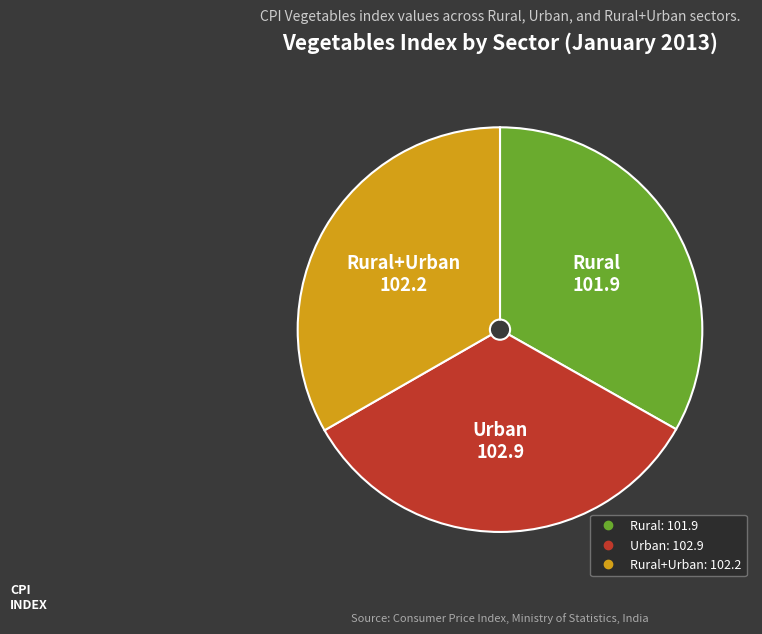

How many segments does this pie chart have?

3